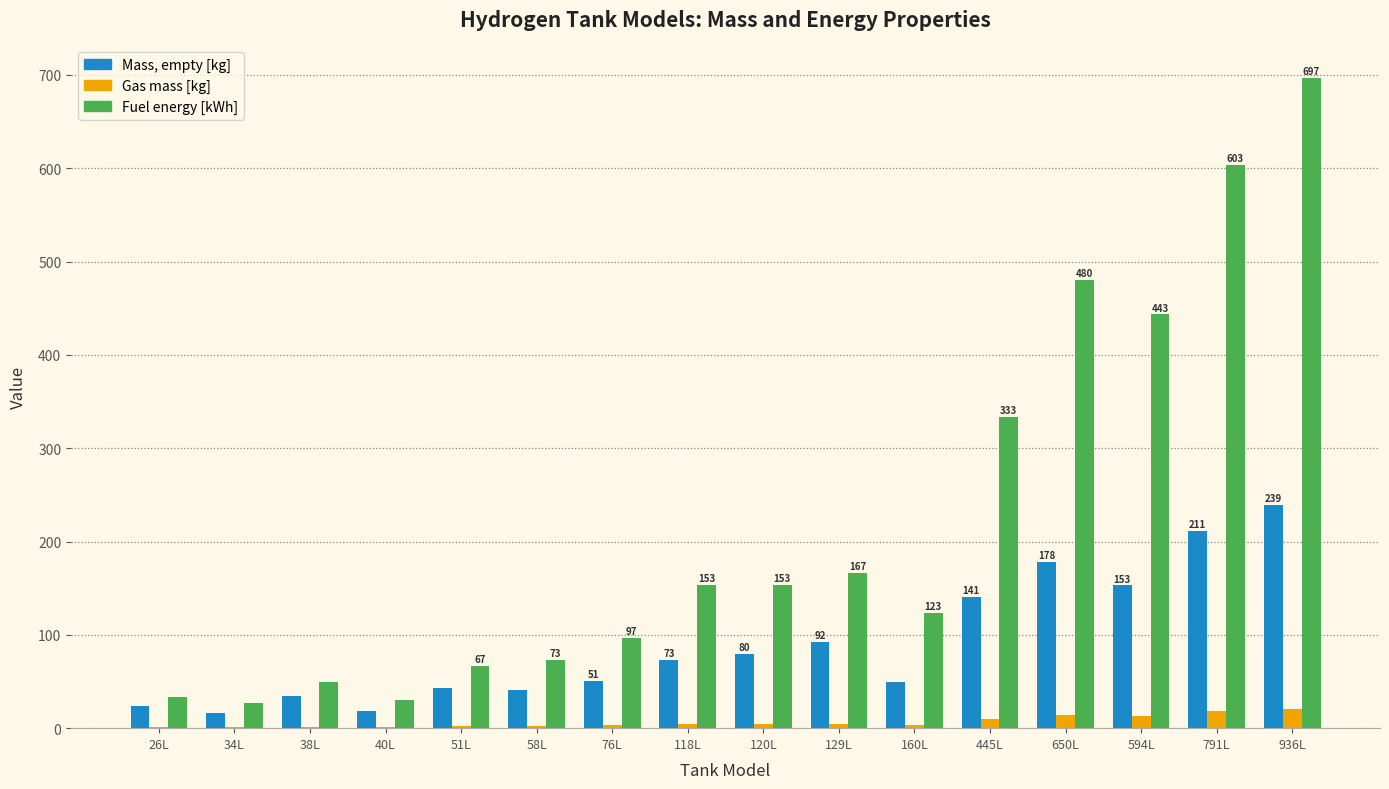

Are the bars grouped side by side (vs. stacked)?

Yes